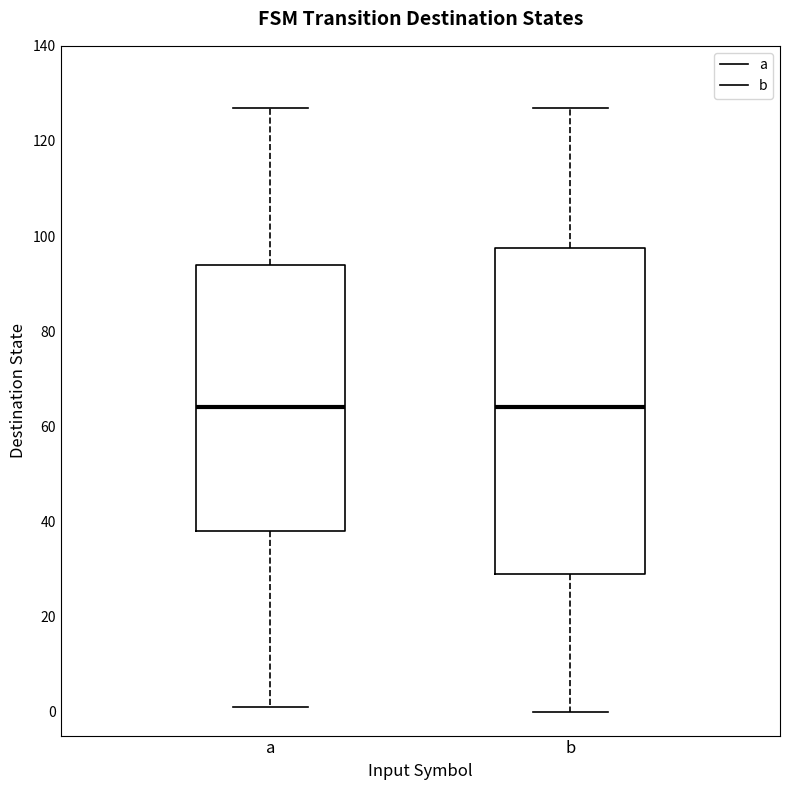

Reading left to right, transcribe this box plot: for each box, give where its median line is, the range the box spans, and where its two whiskers end, as read against the y-axis. The values are not printed on the chart, so give them approximately, as read against the axis.

a: median 64, box 38 to 94, whiskers 2 to 128
b: median 64, box 30 to 98, whiskers 0 to 128